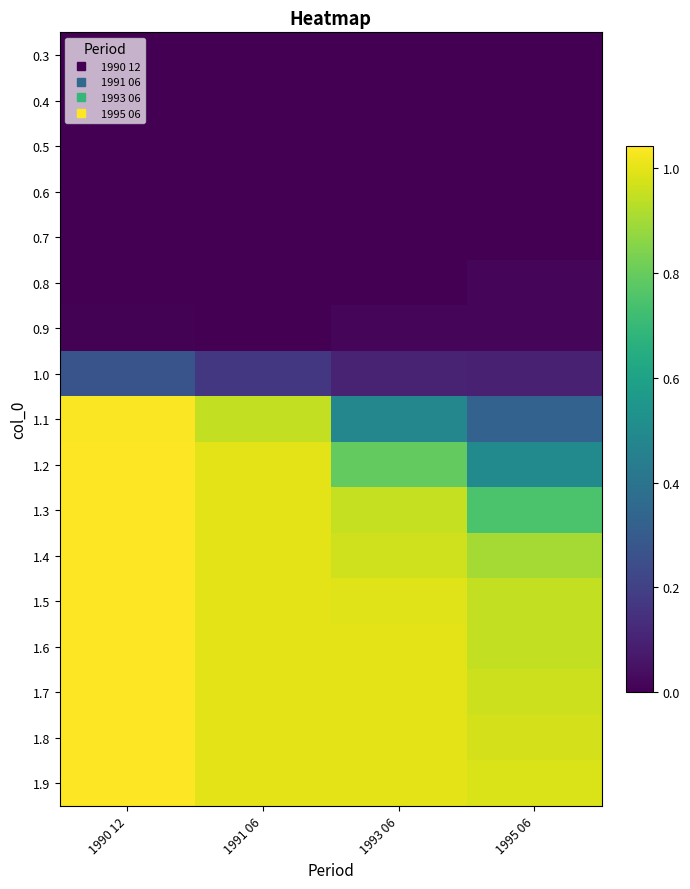

At how many categories does at least one series exceed 0?

4